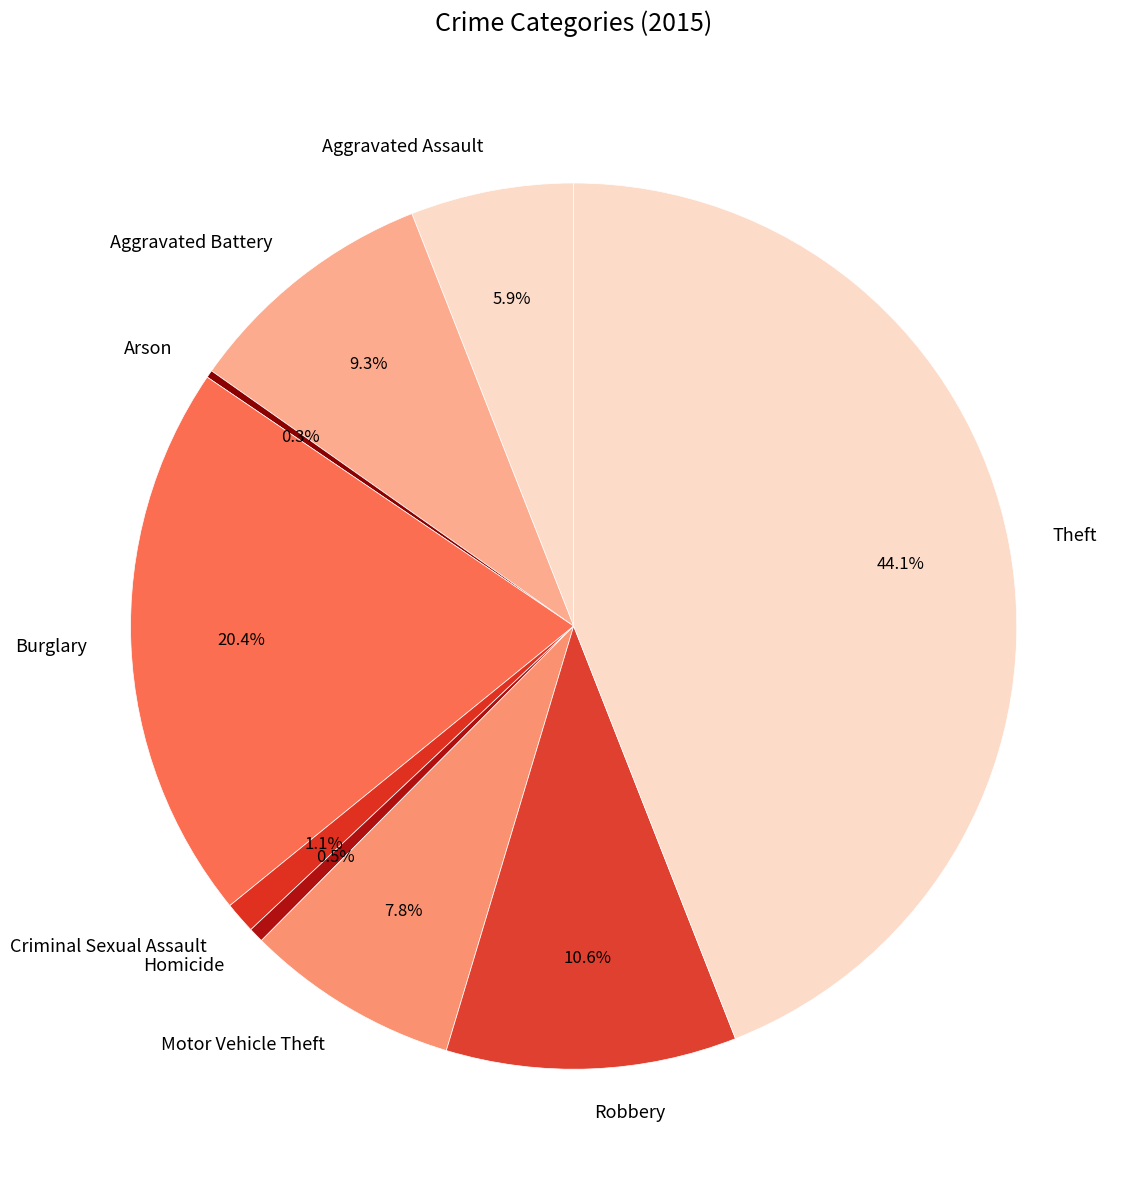

Which slice is the largest?

Theft